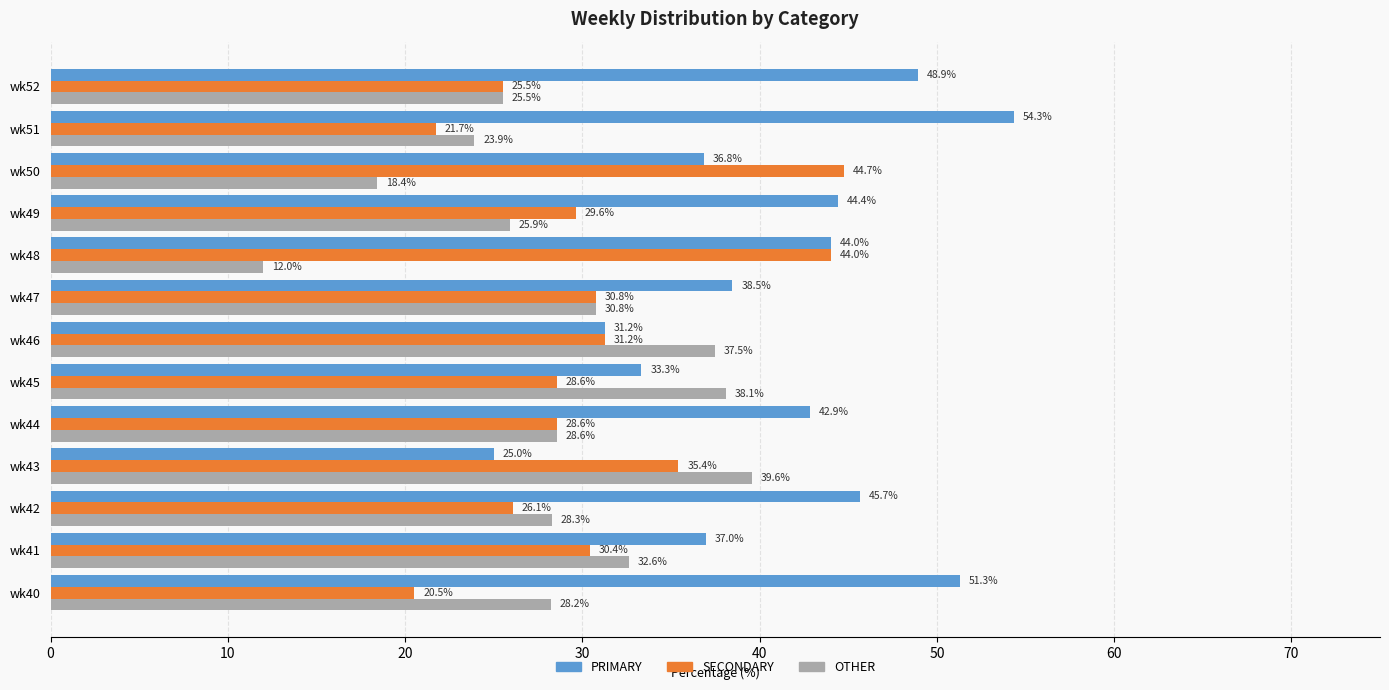

At which label does OTHER reach its minimum?

wk48